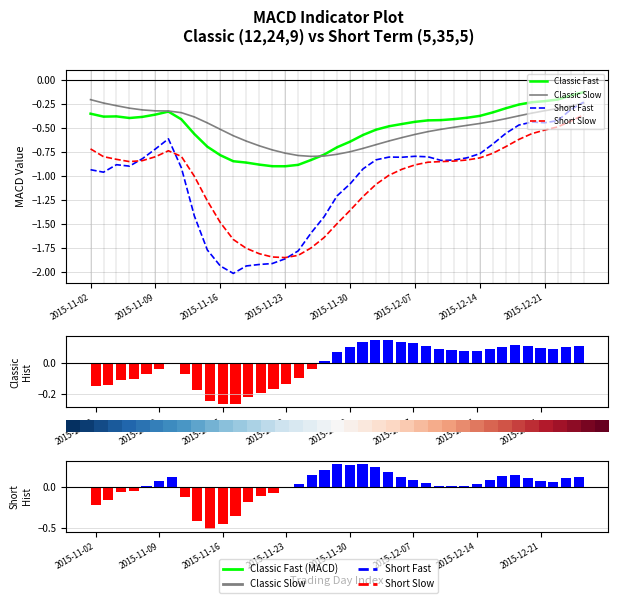

Which series has the largest total across all categories?

Short Hist